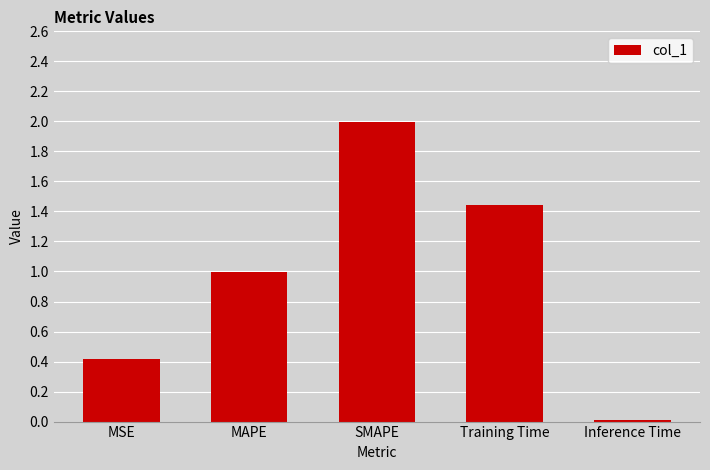

What position from the right is MAPE?

4